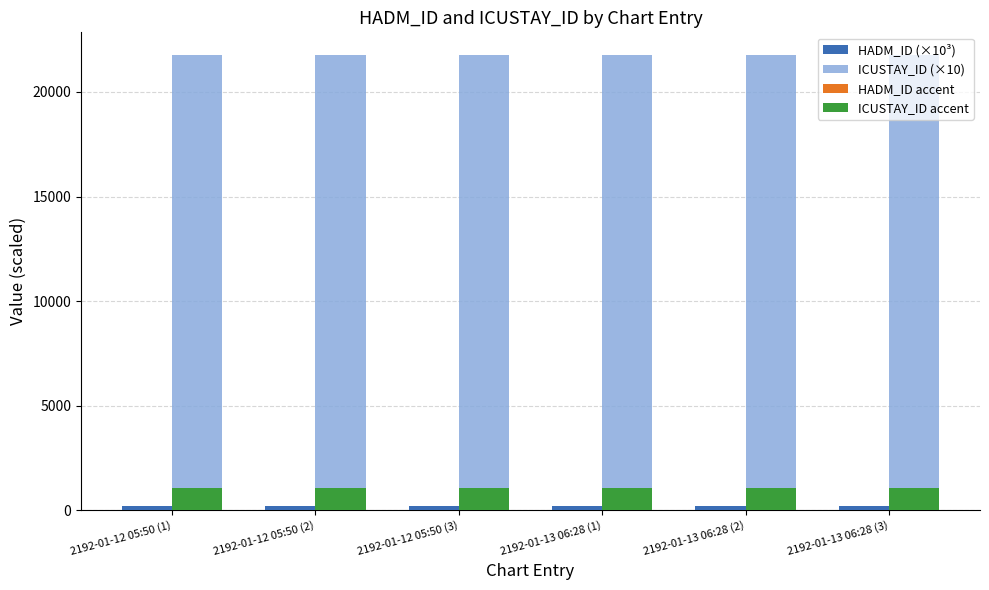

What is the greatest value displayed?

21762.6